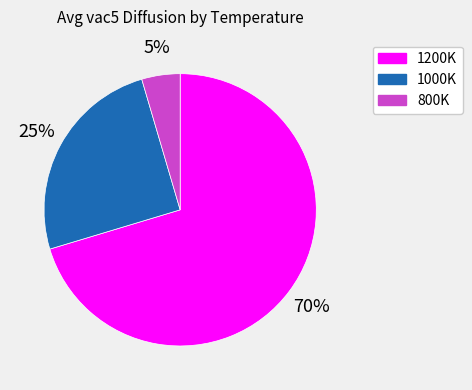

The 1000K slice represents 17% of the pie. True or false?

False